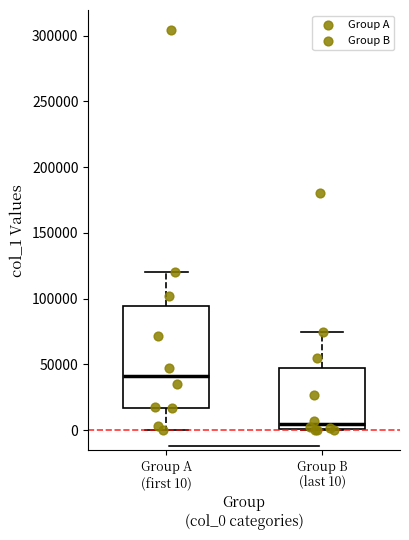

Where does the median line of the box for Group B (last 10) sit on the y-axis? The values are not printed on the chart, so give them approximately, as read against the axis.

5000